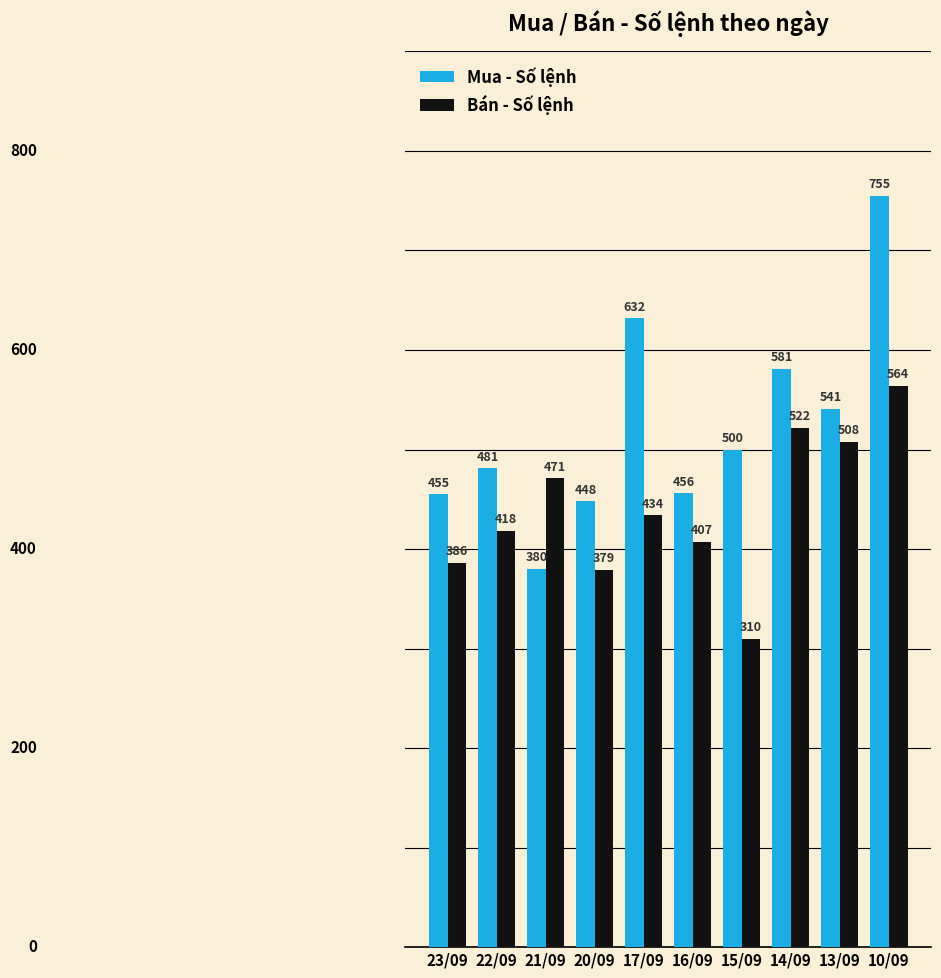

What is the total value across all series at 23/09?

841